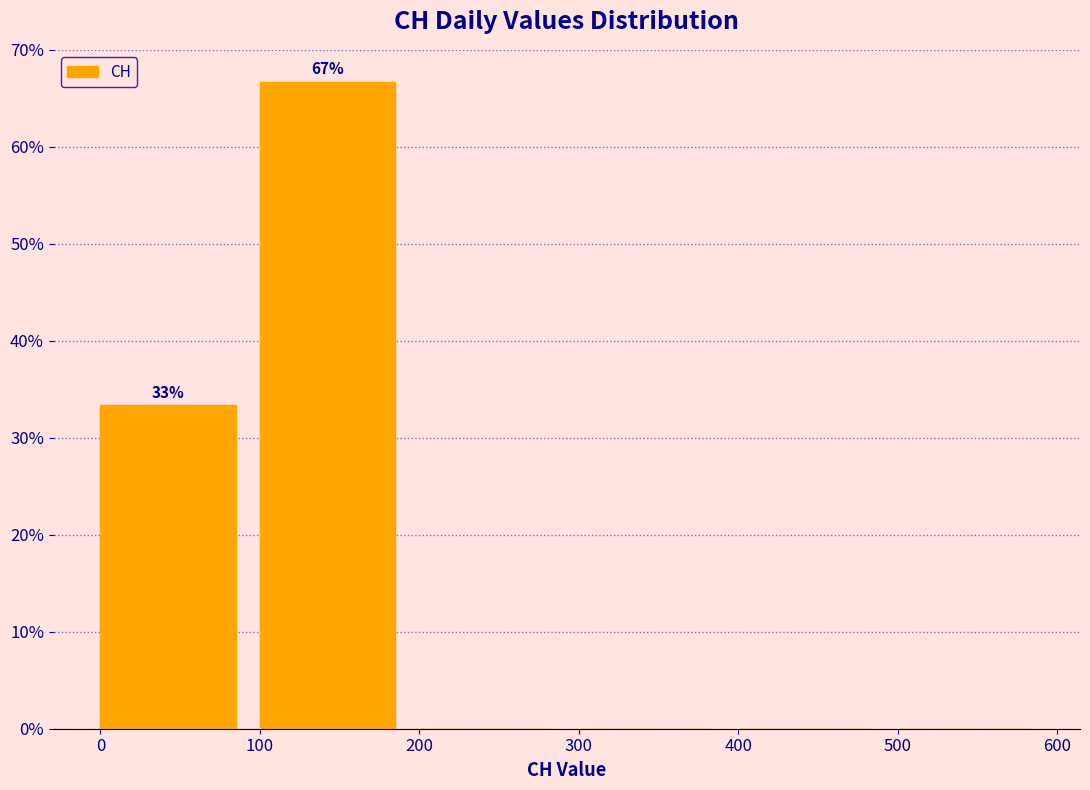

Over which range of the x-axis is the bar tallest?

100 to 200